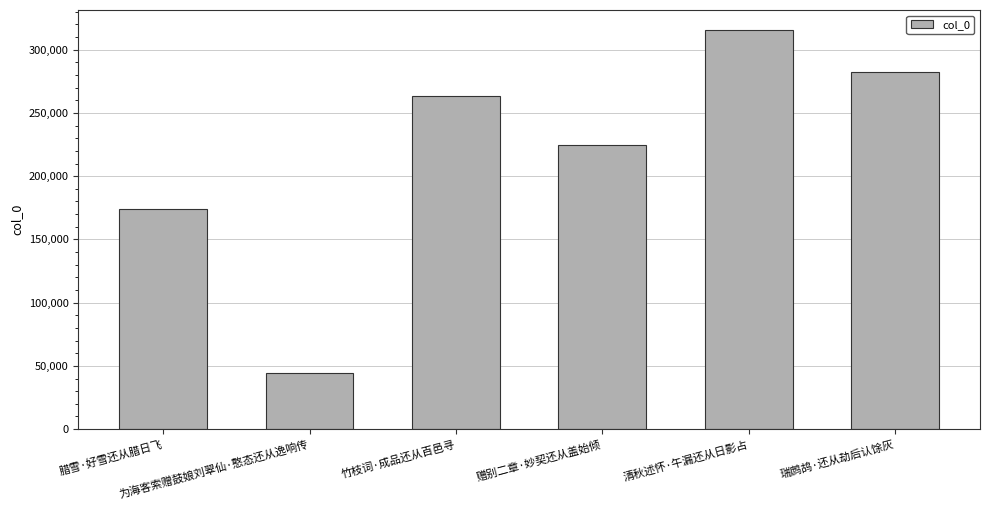

Between 清秋述怀·午漏还从日影占 and 赠别二章·妙契还从盖始倾, which is larger?

清秋述怀·午漏还从日影占